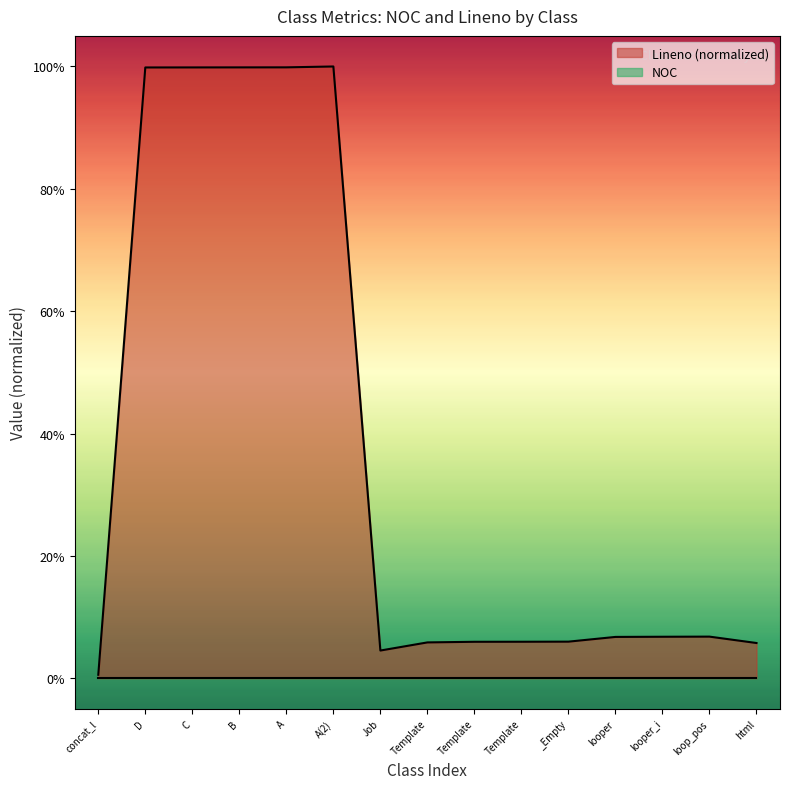

How many values are below 6?

7